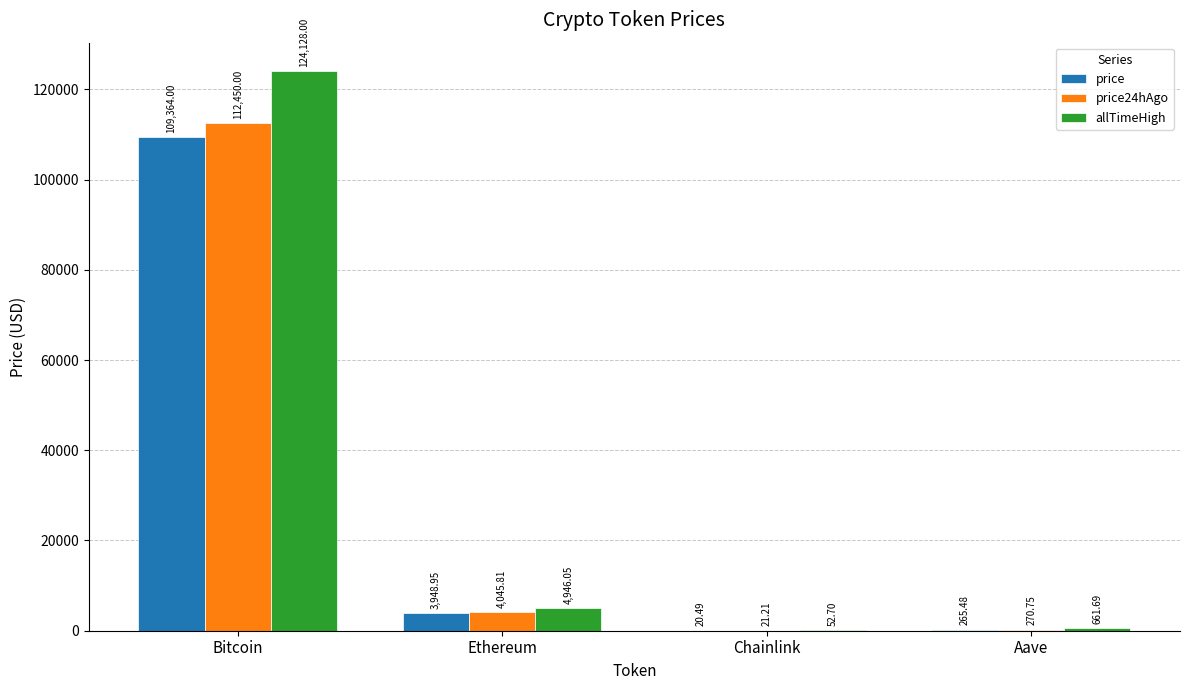

At which label is price24hAgo closest to 56235?

Ethereum